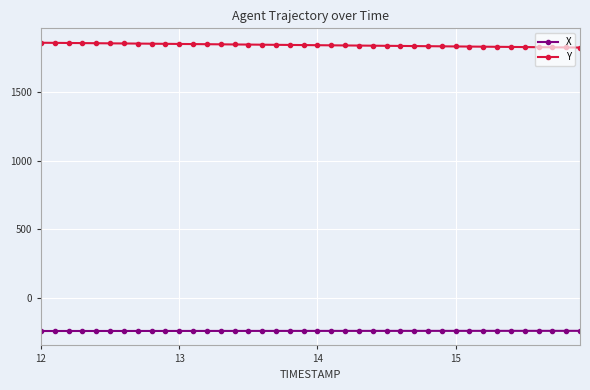

Which series has the largest total across all categories?

Y